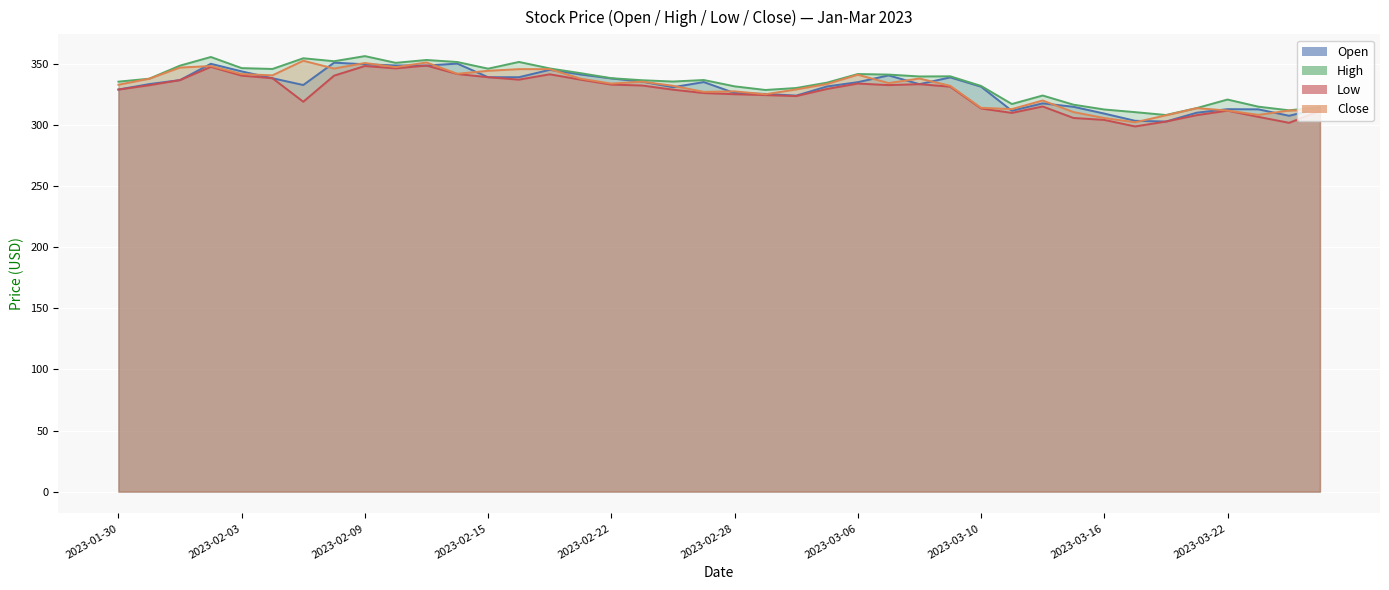

What is the total value across all series at 2023-03-02?

1308.2